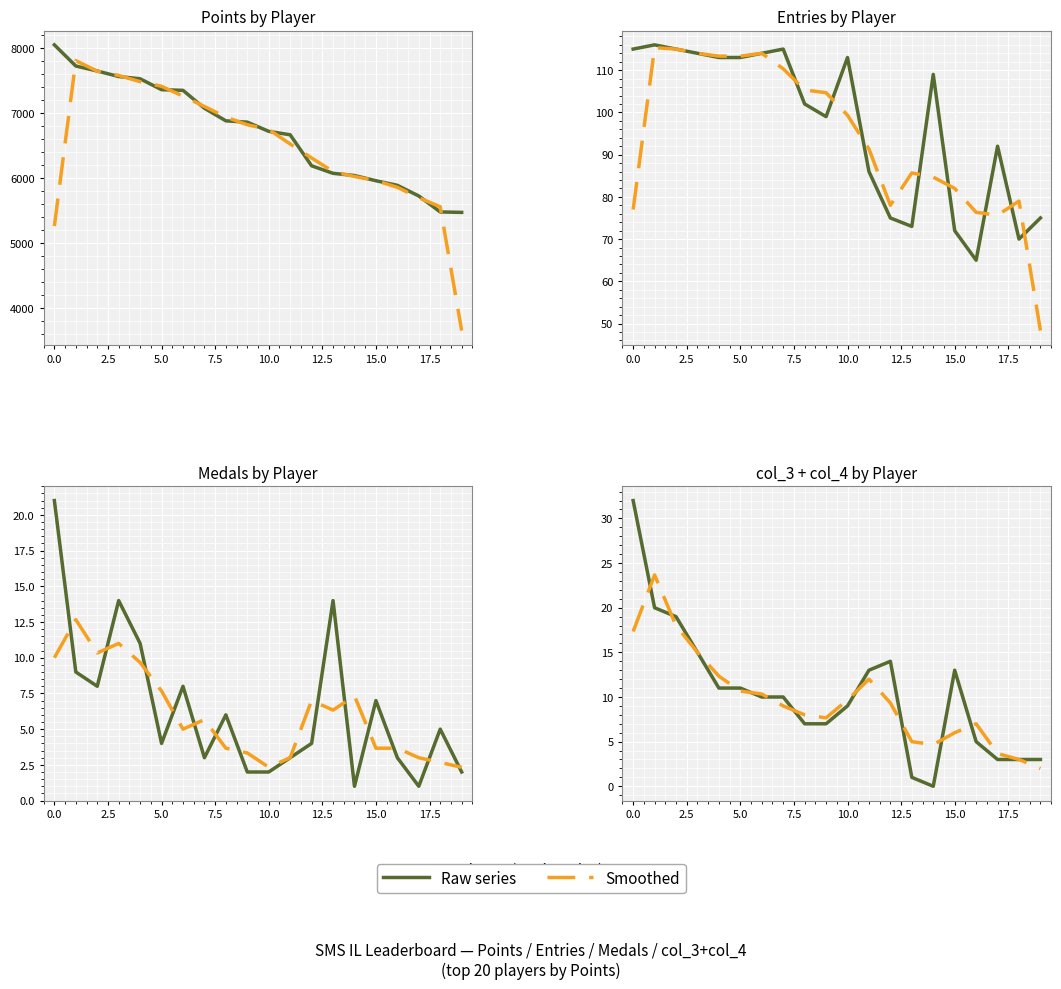

List the series in order of their peak value, lowest first.

Smoothed, Points (rank order)